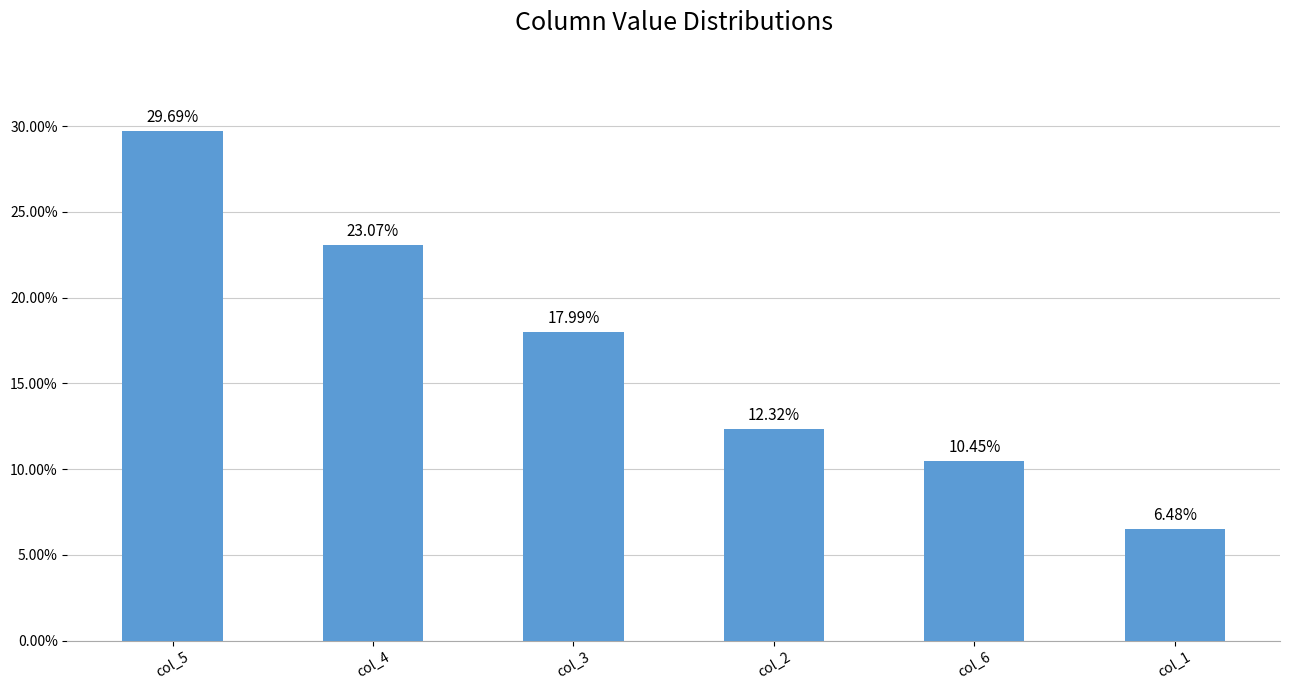

Reading right to left, what are all the values shown in this chart?

0.1	0.1	0.1	0.2	0.2	0.3